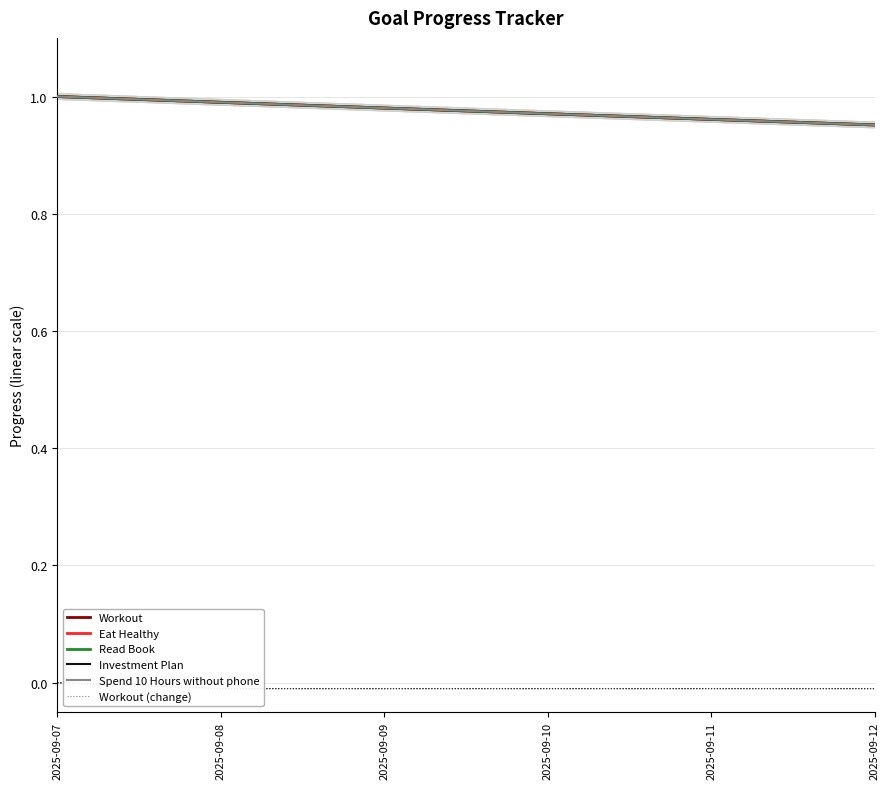

What is the value of the Spend 10 Hours without phone point at the 6th from the left?

1.0